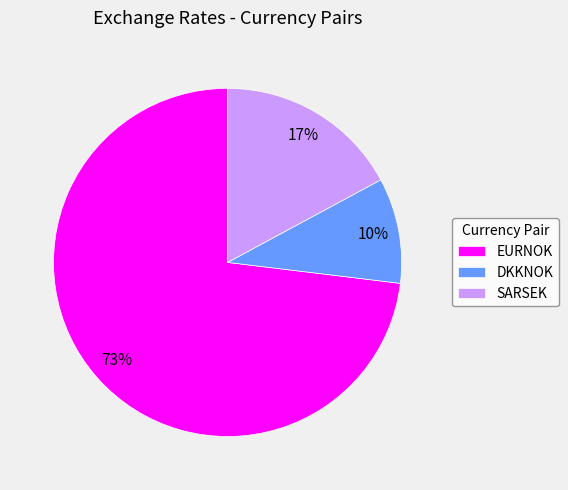

To the nearest percent, what percentage of the pie is EURNOK?

73%